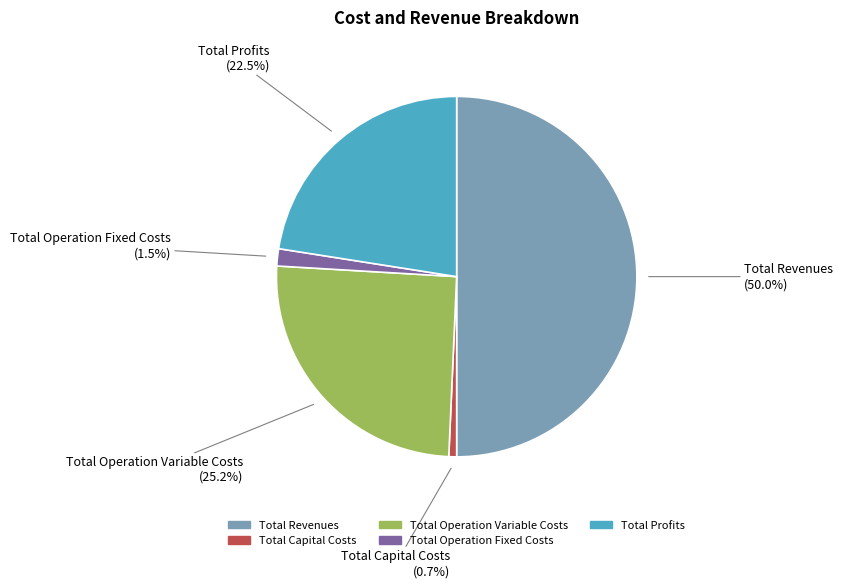

To the nearest percent, what is the difference between the largest and smallest slice percentages?

49%